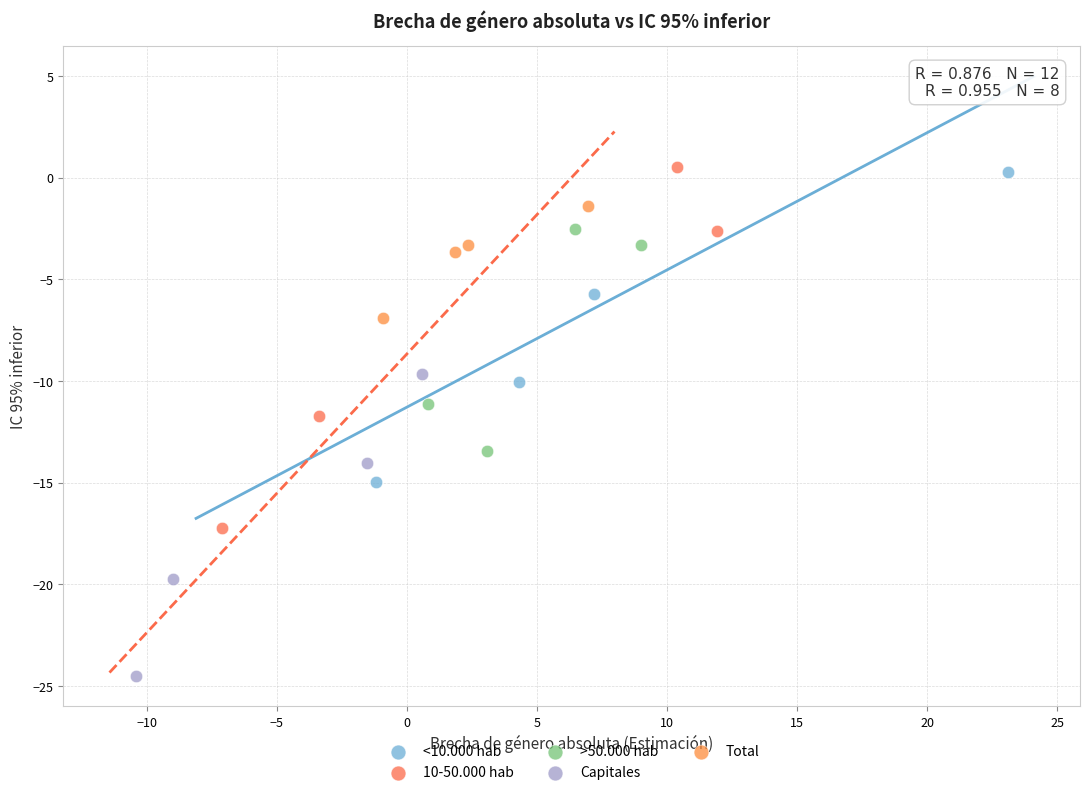

Which series contains the highest Y value?

10-50.000 hab